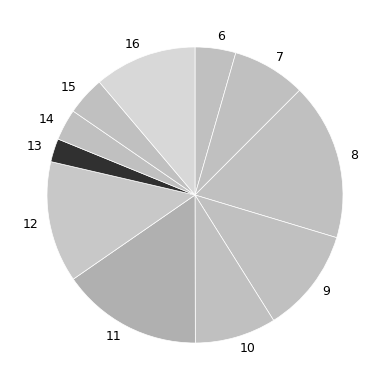

Does any single category account for the majority?

No